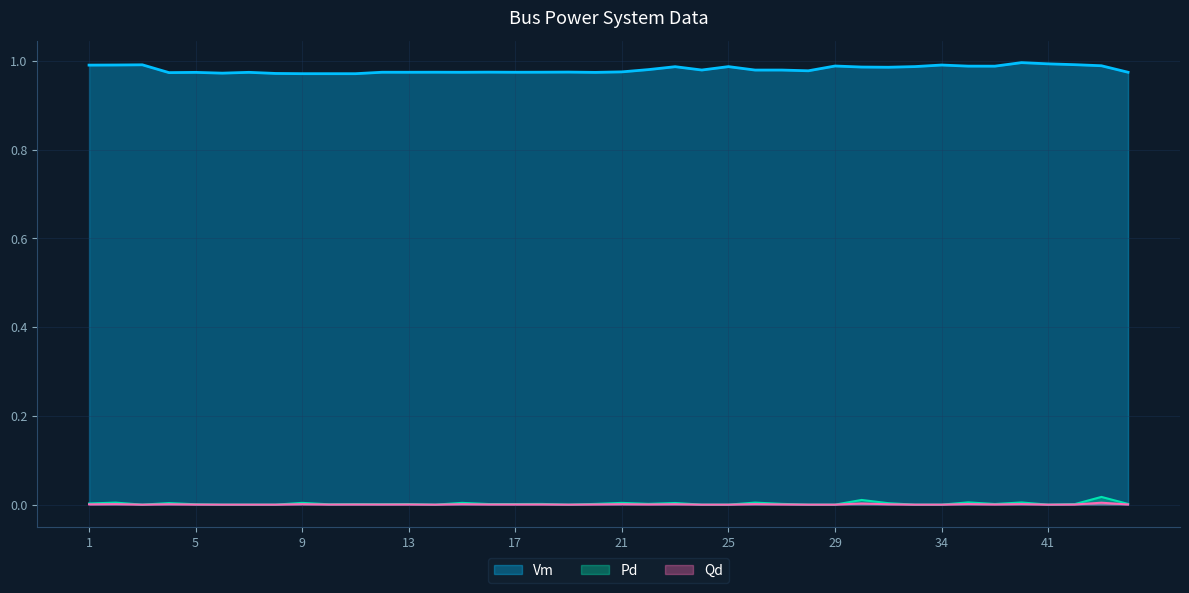

At how many categories does at least one series exceed 0?

40